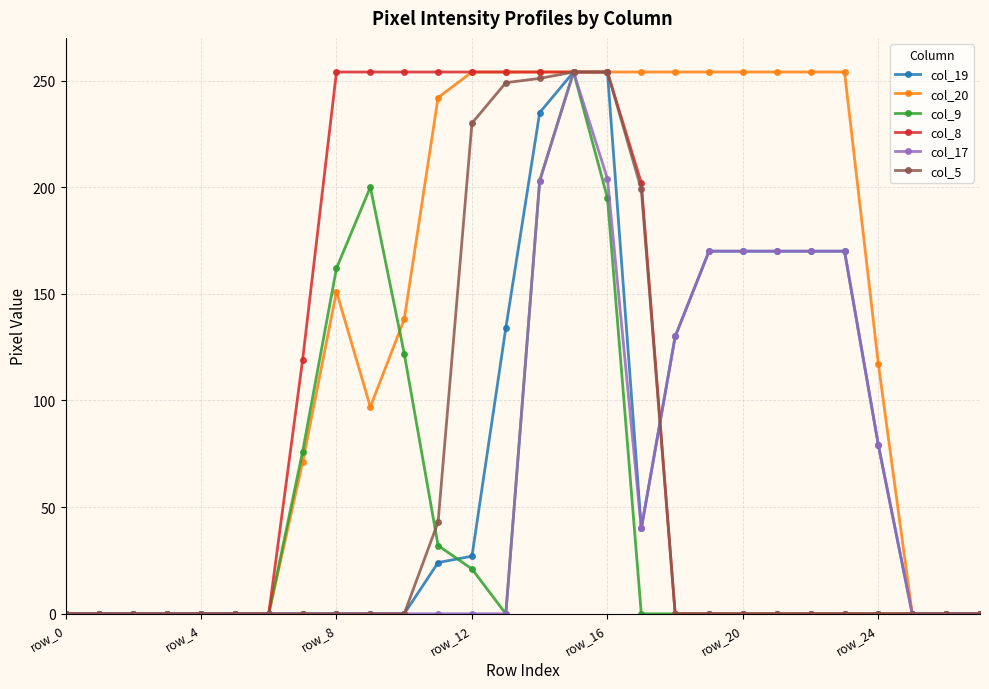

True or false: col_17 has more than 0 interior local peaks.

True